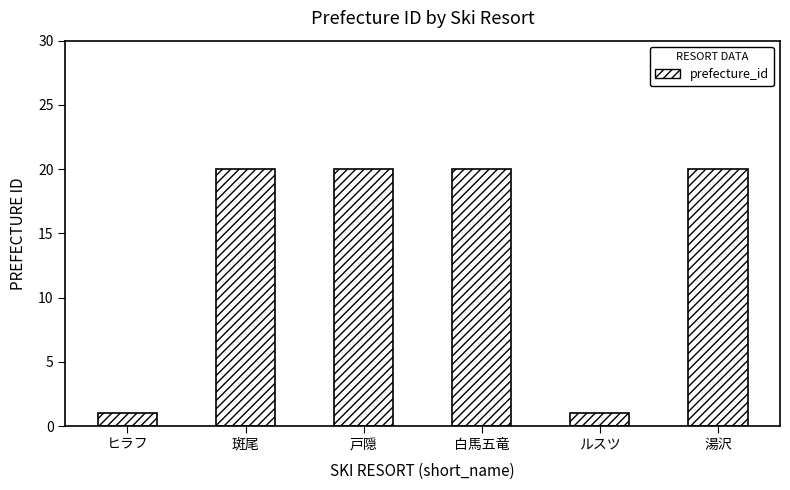

What is the label of the 5th bar from the right?

斑尾